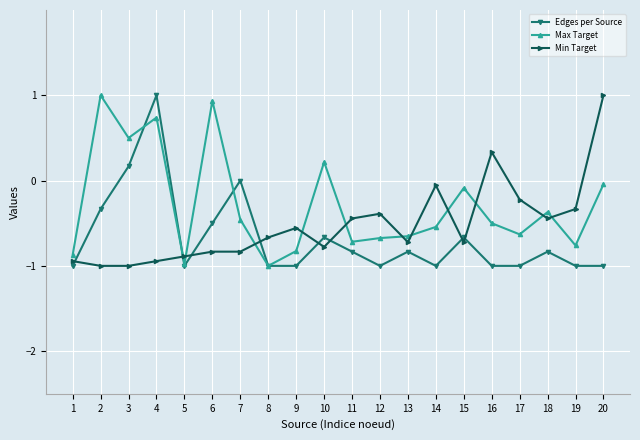

How many lines are shown in the chart?

3